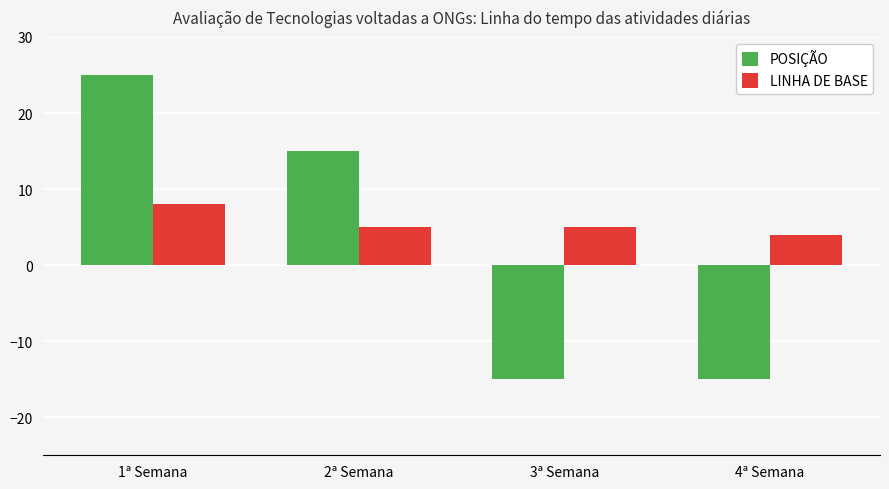

At which category is the sum across all series the highest?

1ª Semana